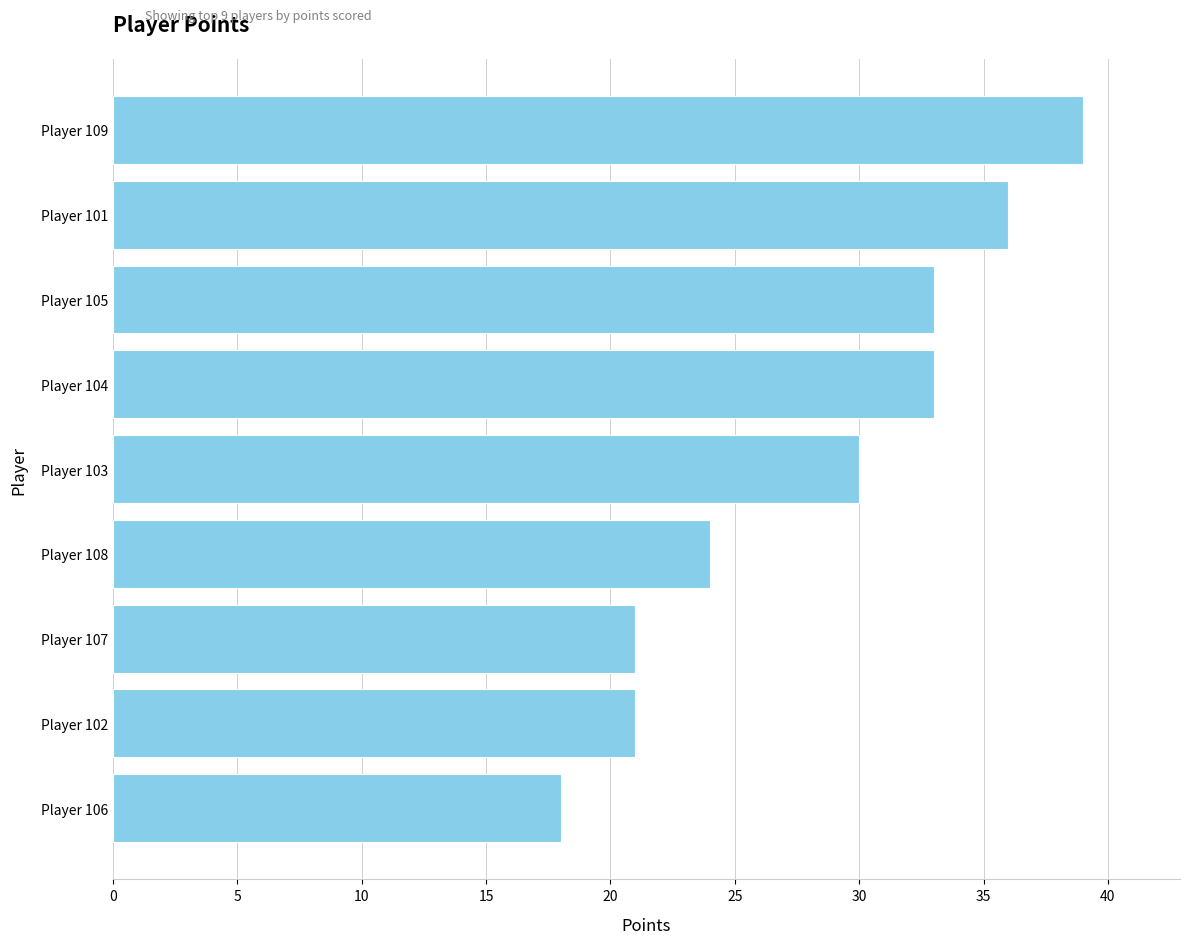

Reading bottom to top, list all the values displayed in this chart.

Player 106=18	Player 102=21	Player 107=21	Player 108=24	Player 103=30	Player 104=33	Player 105=33	Player 101=36	Player 109=39